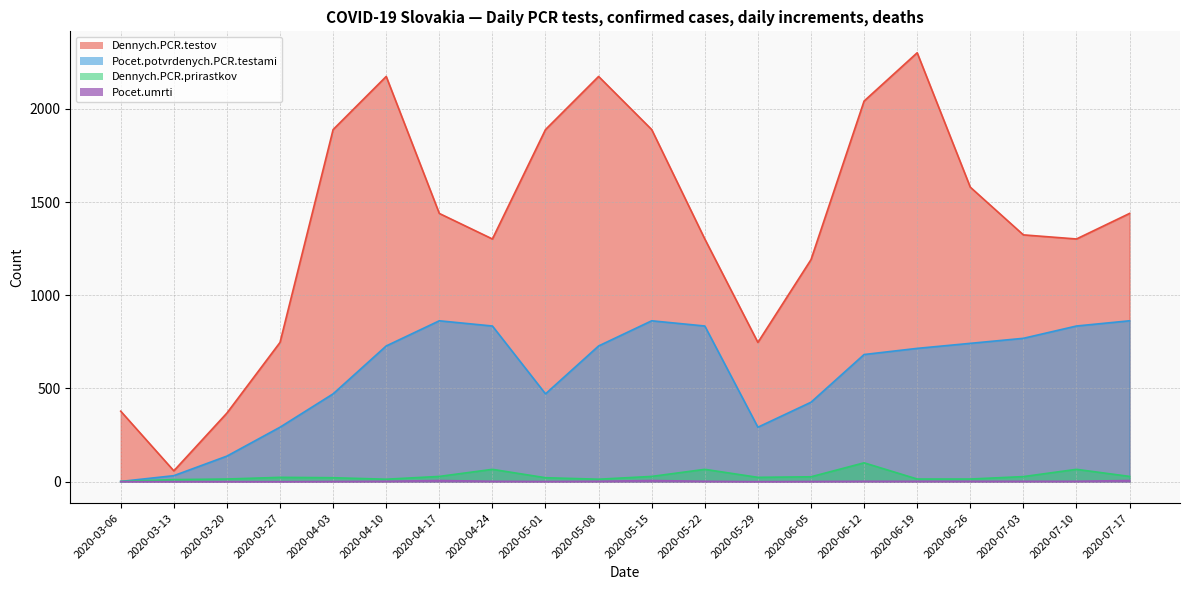

The Pocet.potvrdenych.PCR.testami series shows 1 at 2020-03-06. True or false?

False